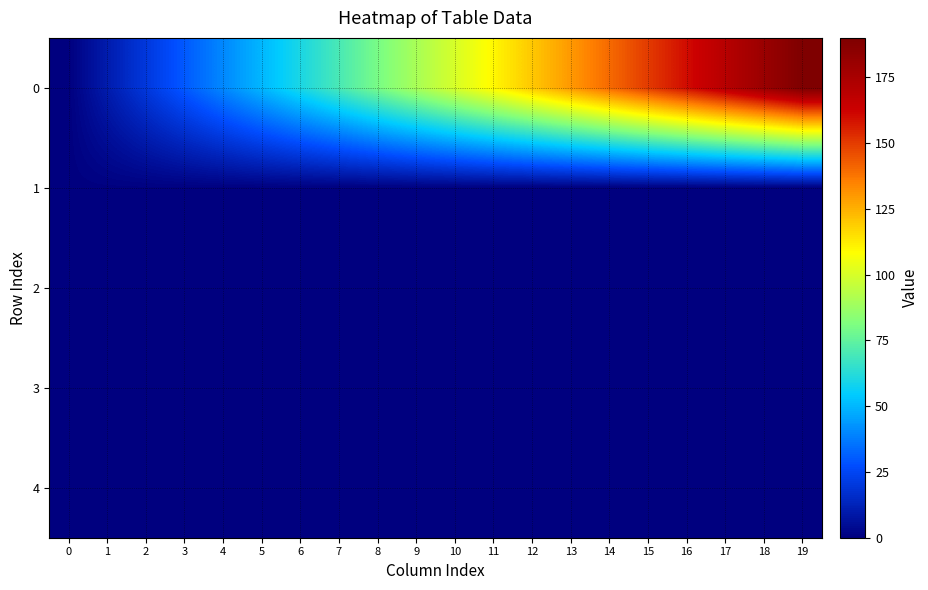

Reading left to right, extract all data points from this chart.

0: 0=0.0	1=10.0	2=20.0	3=30.0	4=40.0	5=50.0	6=60.0	7=70.0	8=80.0	9=90.0	10=100.0	11=110.0	12=120.0	13=130.0	14=140.0	15=150.0	16=160.0	17=170.0	18=180.0	19=190.0
1: 0=0.3	1=0.5	2=0.5	3=0.5	4=0.6	5=0.6	6=0.6	7=0.6	8=0.6	9=0.6	10=0.6	11=0.6	12=0.6	13=0.6	14=0.6	15=0.6	16=0.6	17=0.6	18=0.6	19=0.6
2: 0=0.3	1=0.4	2=0.4	3=0.4	4=0.4	5=0.4	6=0.4	7=0.4	8=0.4	9=0.4	10=0.4	11=0.4	12=0.4	13=0.4	14=0.4	15=0.4	16=0.4	17=0.4	18=0.4	19=0.4
3: 0=0.1	1=0.0	2=0.0	3=0.0	4=0.0	5=0.0	6=0.0	7=0.0	8=0.0	9=0.0	10=0.0	11=0.0	12=0.0	13=0.0	14=0.0	15=0.0	16=0.0	17=0.0	18=0.0	19=0.0
4: 0=0.4	1=0.1	2=0.0	3=0.0	4=0.0	5=0.0	6=0.0	7=0.0	8=0.0	9=0.0	10=0.0	11=0.0	12=0.0	13=0.0	14=0.0	15=0.0	16=0.0	17=0.0	18=0.0	19=0.0